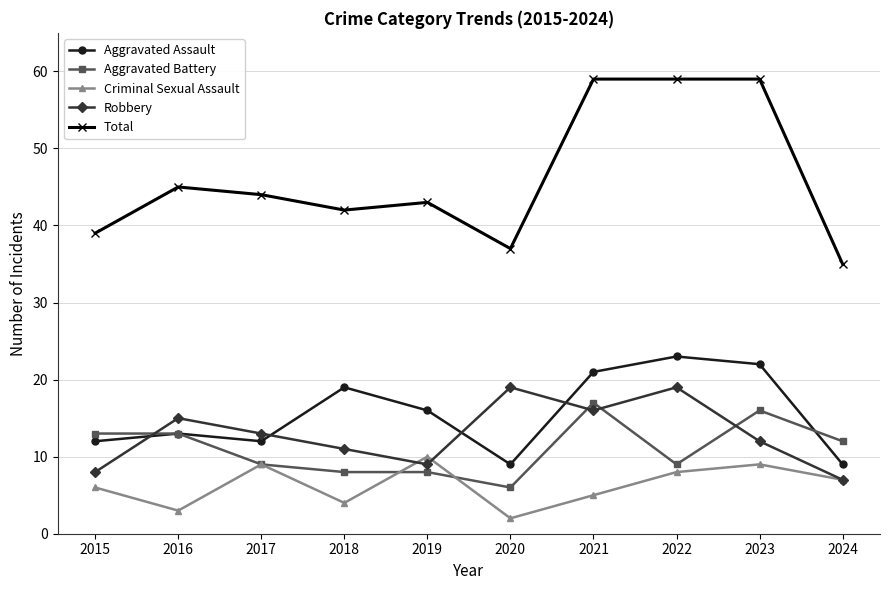

What are all the series names shown in the legend?

Aggravated Assault, Aggravated Battery, Criminal Sexual Assault, Robbery, Total